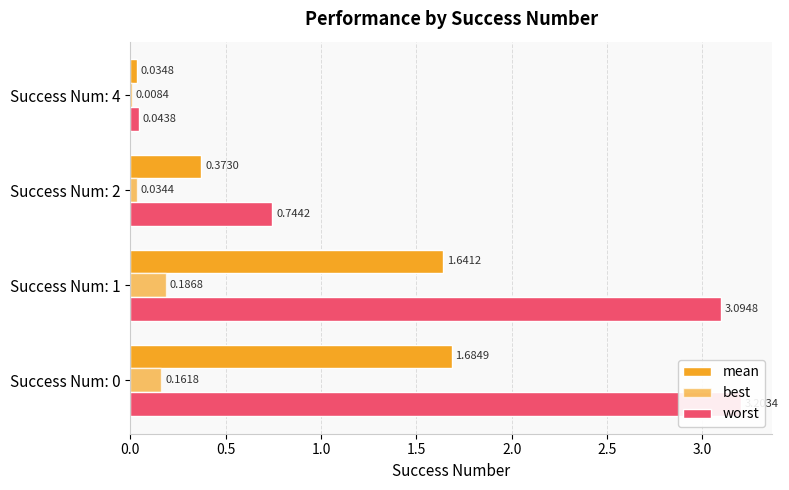

Rank the series at Success Num: 4 from highest to lowest value.

worst, mean, best